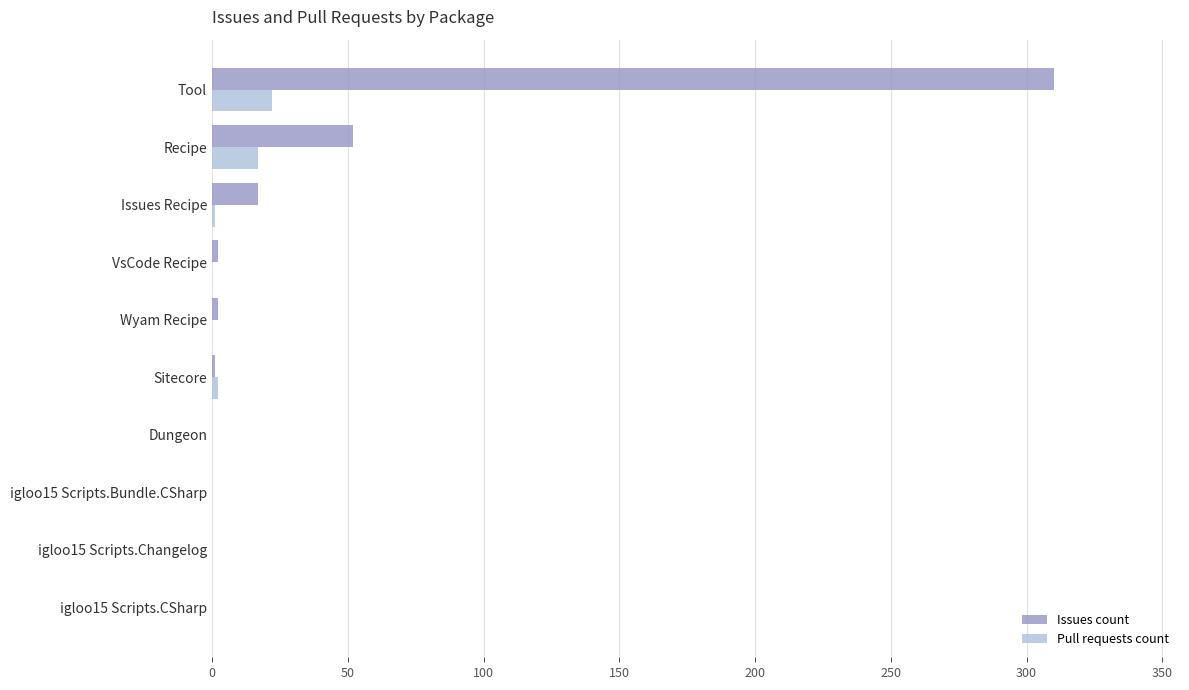

At which category is the sum across all series the highest?

Tool